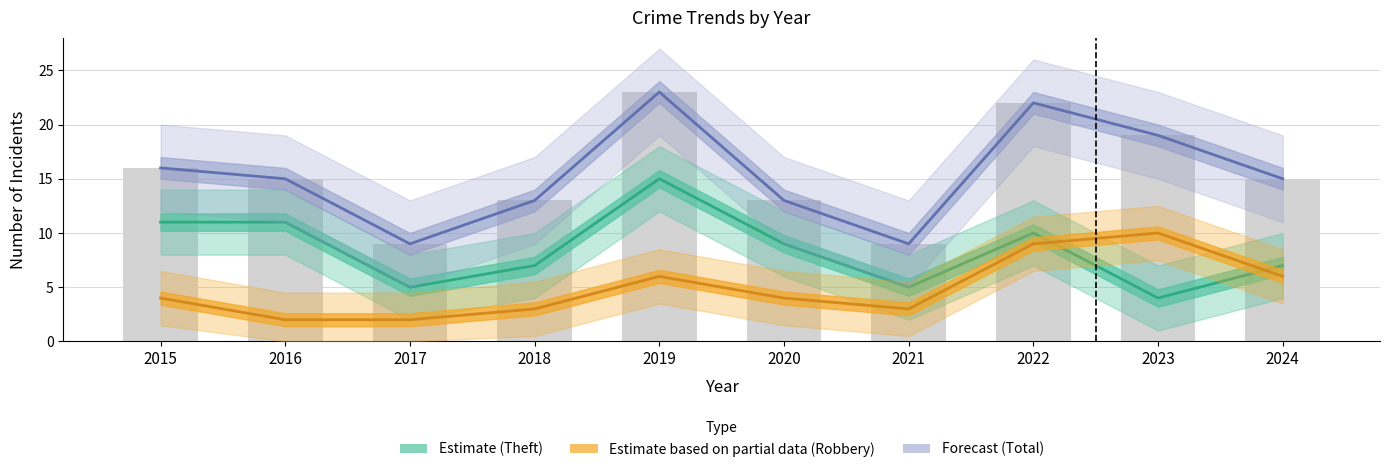

What is the total value across all series at 2024?

28